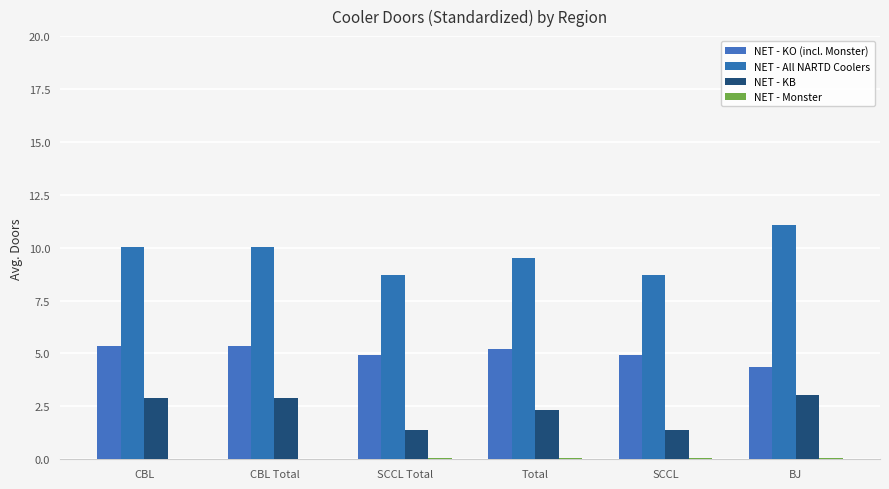

Rank the series by their average value, from highest to lowest.

NET - All NARTD Coolers, NET - KO (incl. Monster), NET - KB, NET - Monster